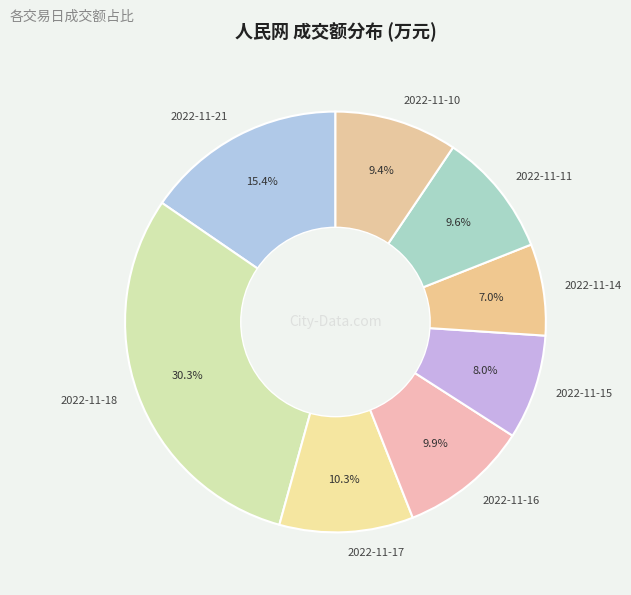

Is there any slice that represents more than half of the pie?

No